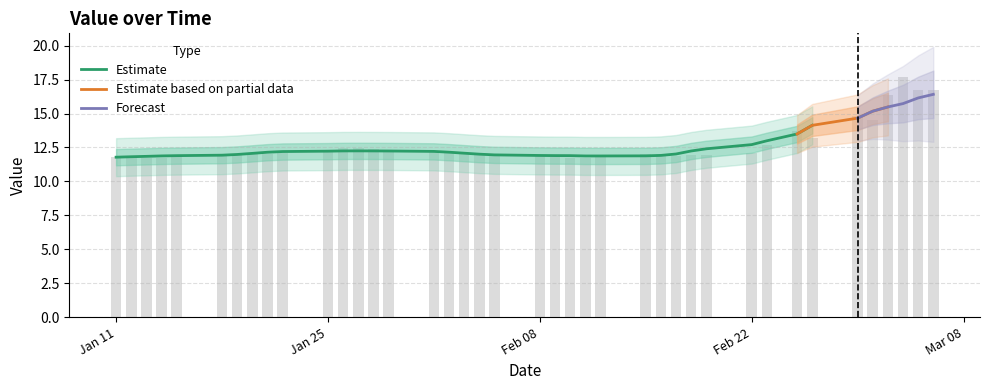

Approximately how many times larger is the value at Jan 25 compared to Feb 22?

1.0